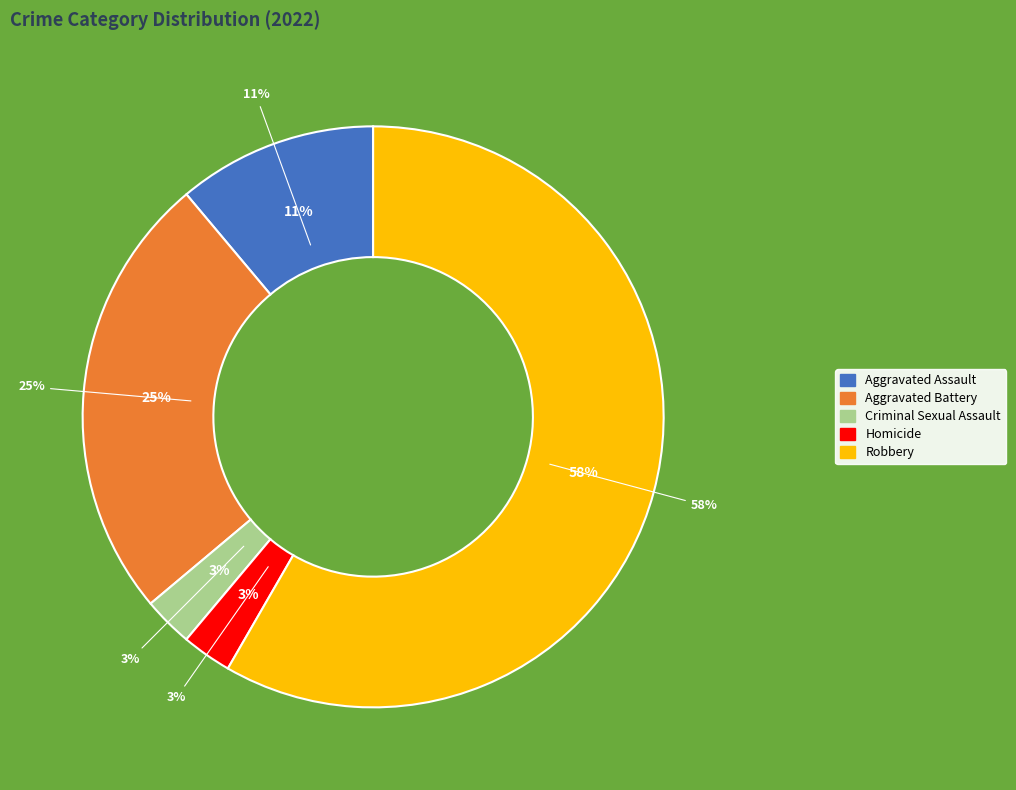

Which slice is the largest?

Robbery